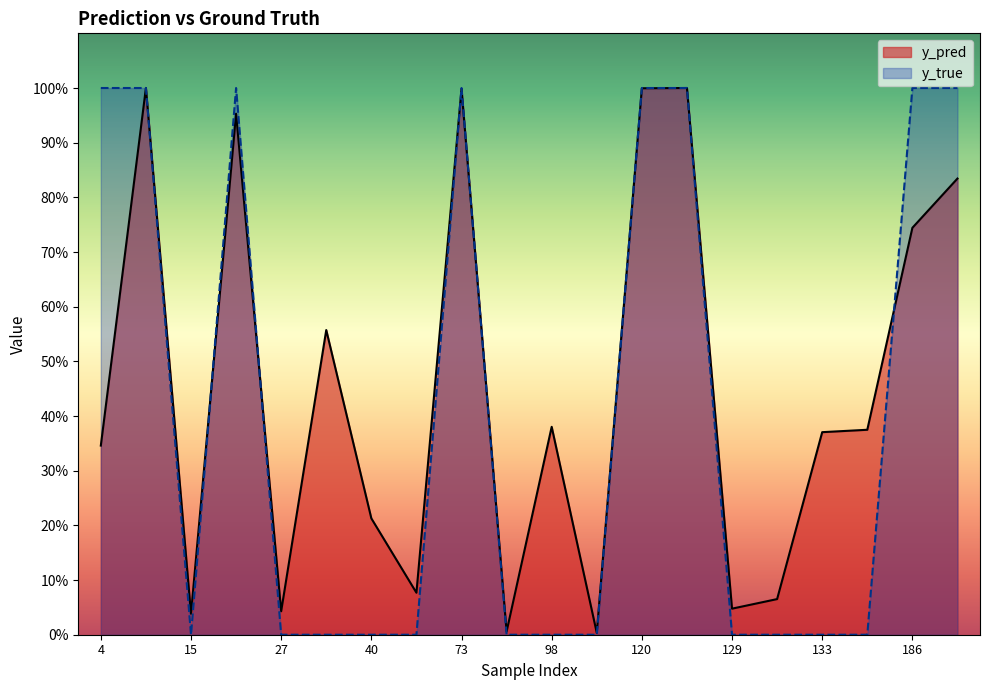

At 133, list the series in order from smallest to largest.

y_true, y_pred